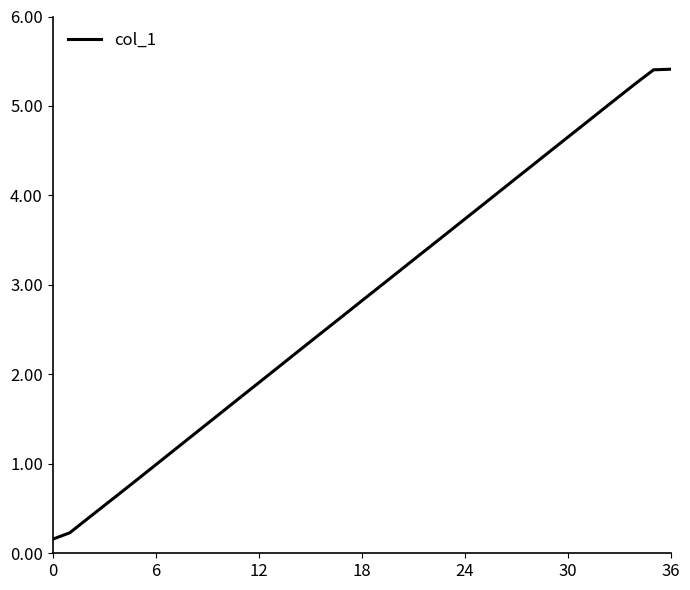

What is the greatest value displayed?

5.4